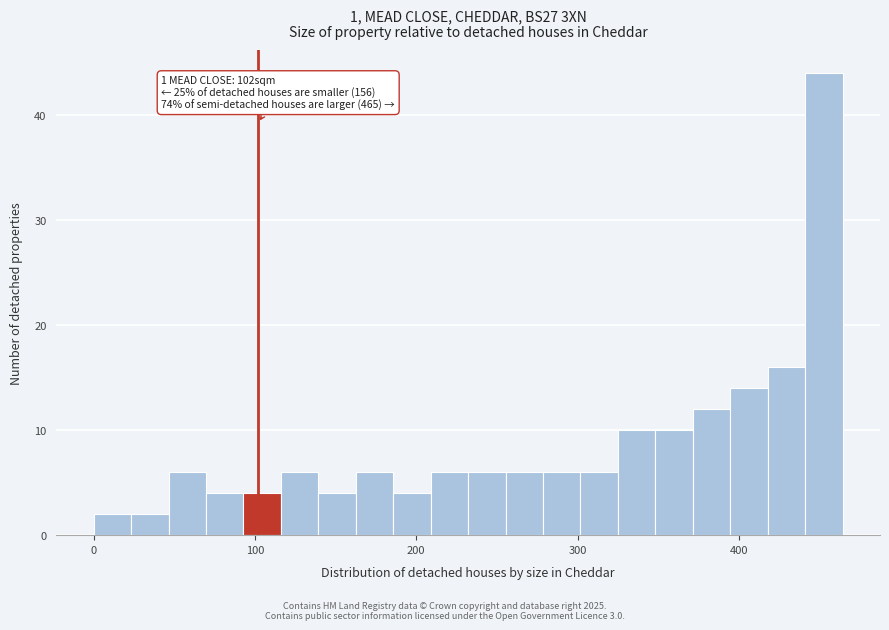

Around what value on the x-axis is the tallest bar? Give the approximate position of its centre, as read against the axis.

450